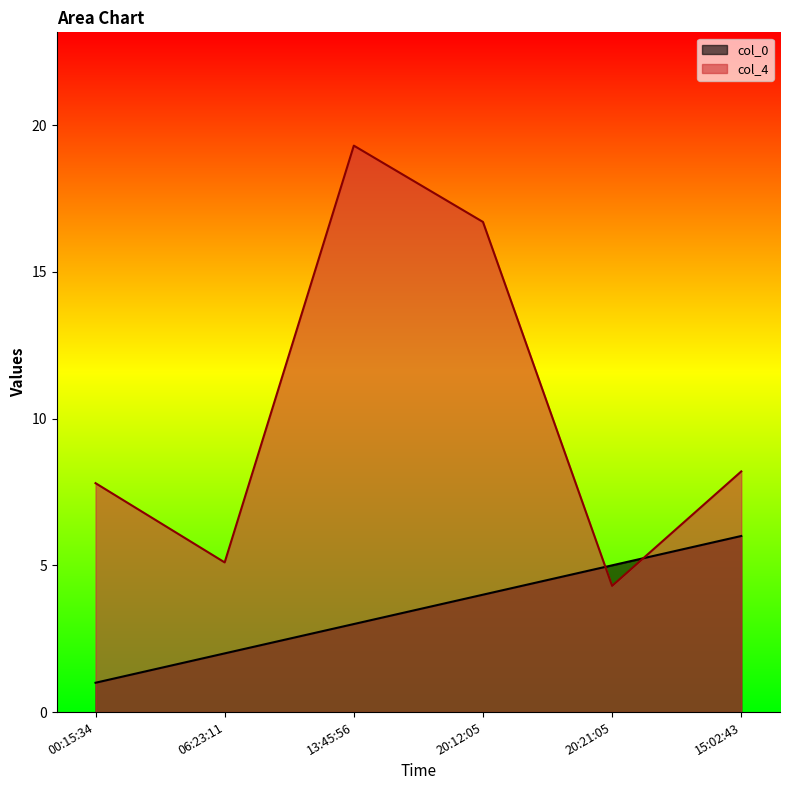

What is the label of the 2nd point from the right?

20:21:05